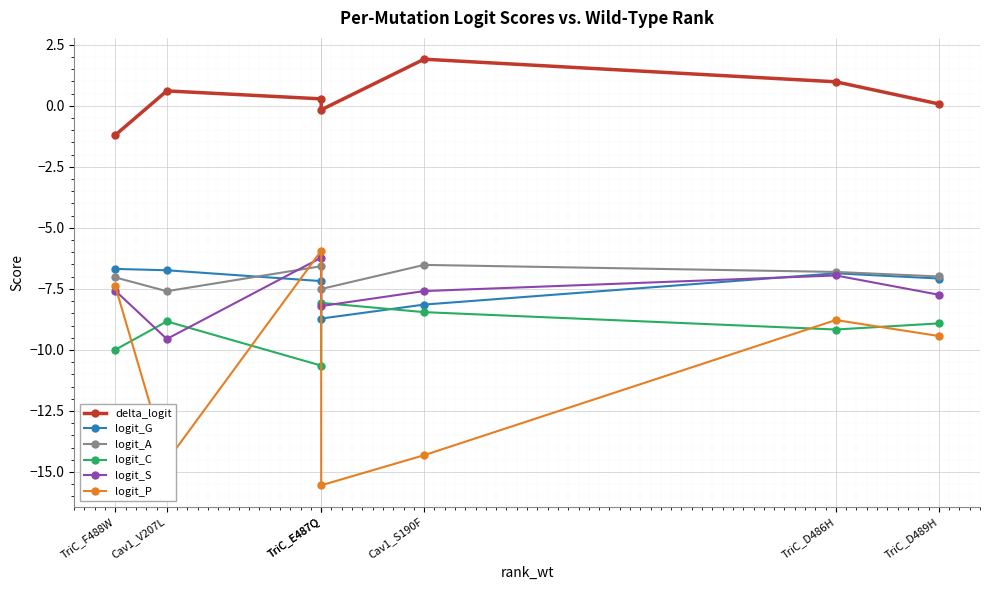

The value of logit_A at Cav1_V207L is -10.7. True or false?

False